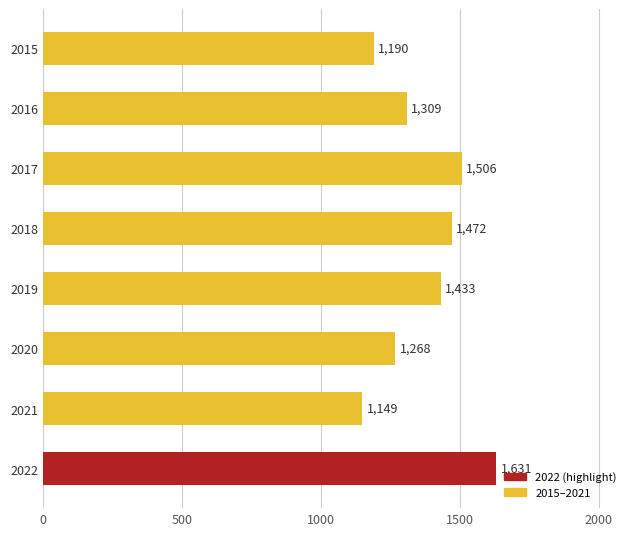

At which category does the chart reach its peak across all series?

2022